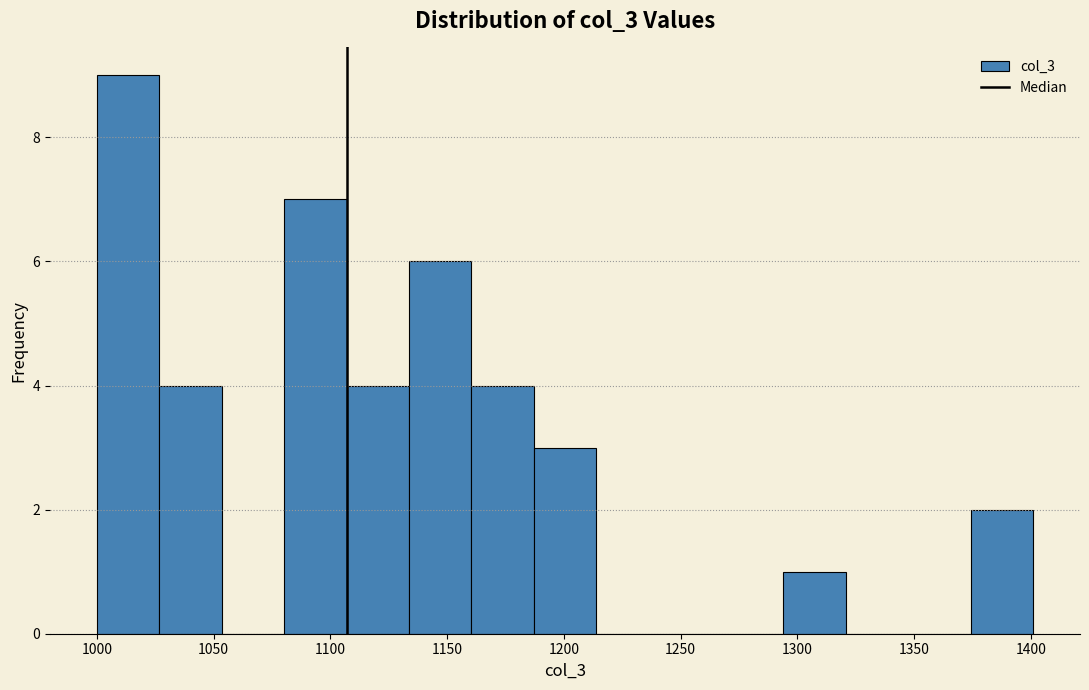

How tall is the bar that spans 1105 to 1135 on the x-axis? Neither the bar edges nor the heights are printed on the chart, so give them approximately, as read against the axes.

4